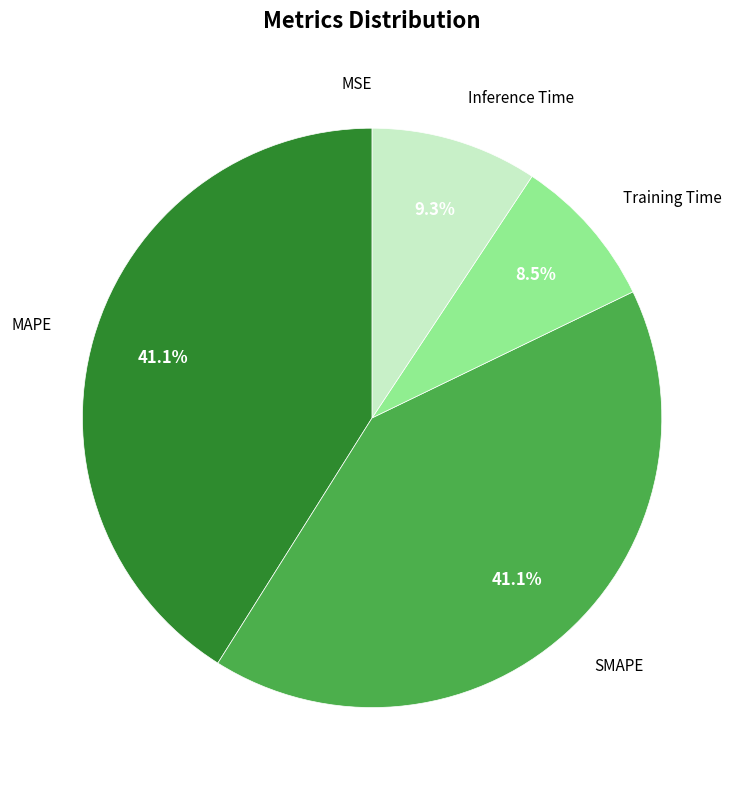

Is there a majority slice in this chart?

No